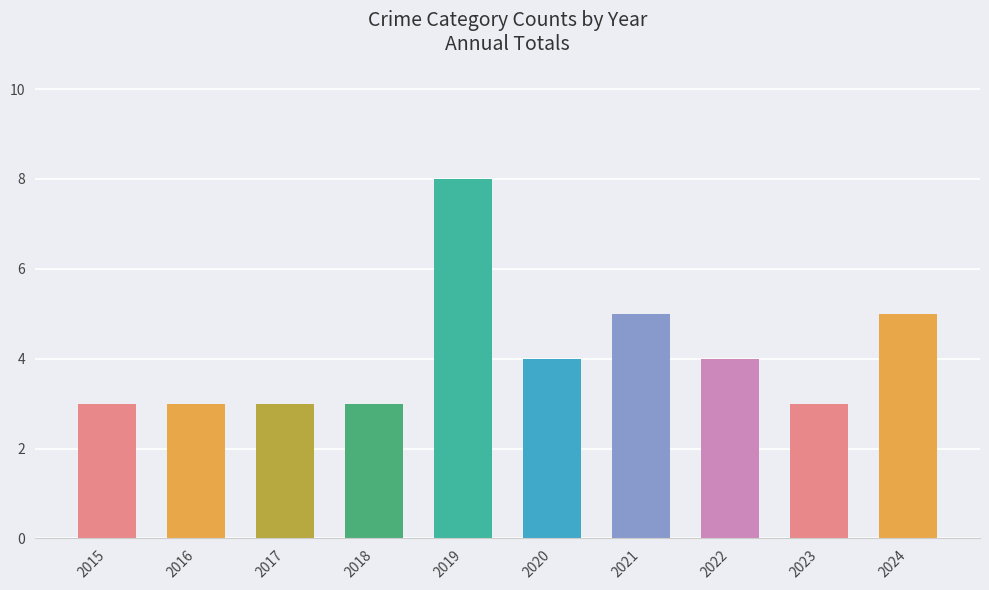

Reading left to right, extract all data points from this chart.

Aggravated Assault: 2015=0	2016=0	2017=0	2018=2	2019=0	2020=1	2021=1	2022=0	2023=0	2024=0
Aggravated Battery: 2015=0	2016=1	2017=0	2018=0	2019=0	2020=0	2021=1	2022=1	2023=1	2024=2
Robbery: 2015=3	2016=2	2017=3	2018=1	2019=8	2020=3	2021=3	2022=3	2023=2	2024=3
Total: 2015=3	2016=3	2017=3	2018=3	2019=8	2020=4	2021=5	2022=4	2023=3	2024=5